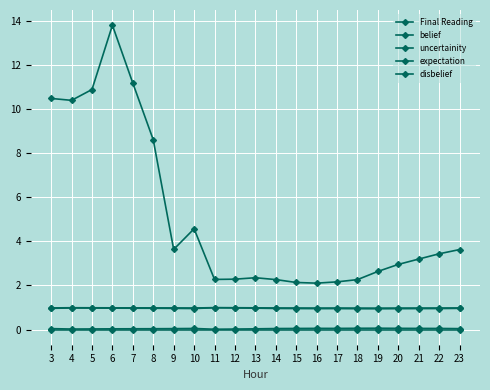

At which label does uncertainity reach its peak?

19